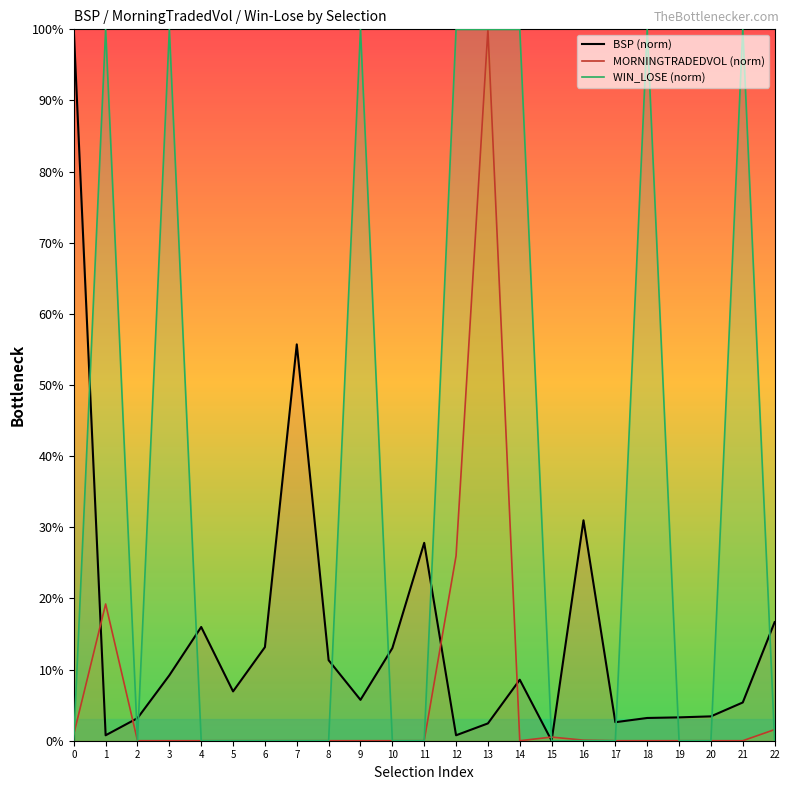

What are all the series names shown in the legend?

BSP, MORNINGTRADEDVOL, WIN_LOSE